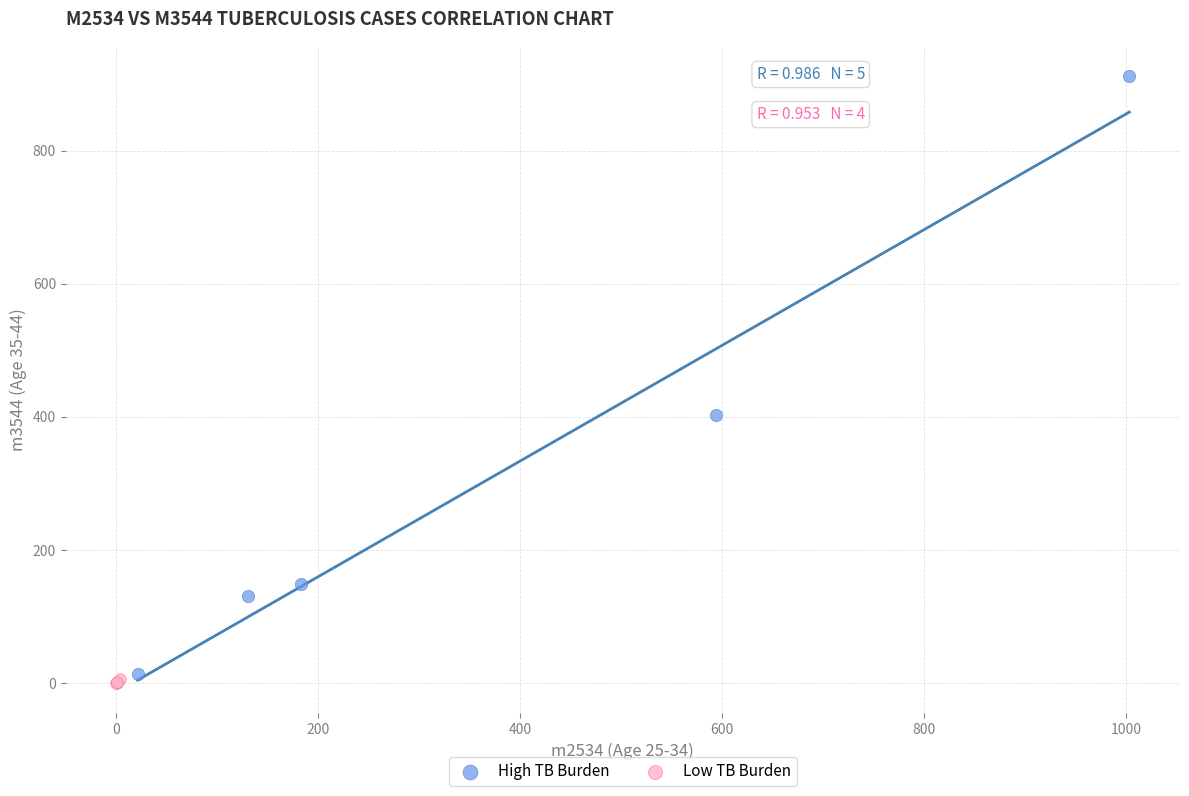

What are all the series names shown in the legend?

High TB Burden, Low TB Burden